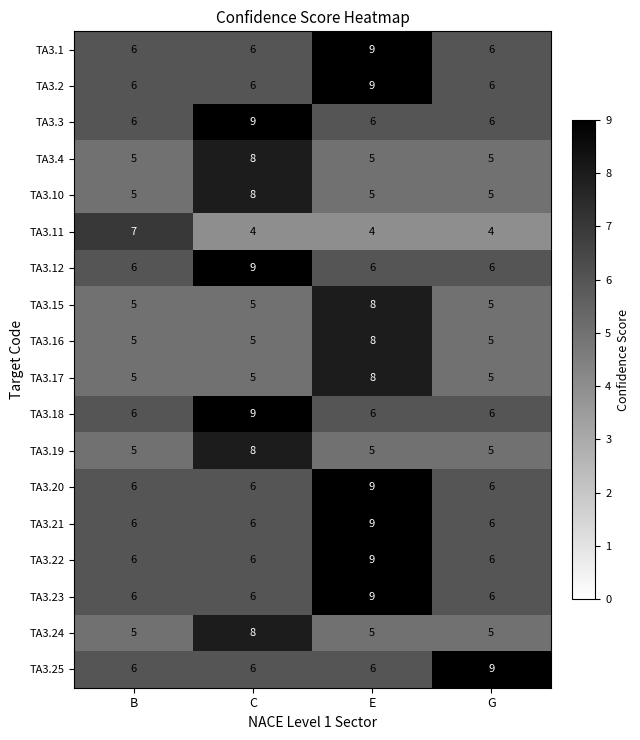

Is it true that TA3.23 equals 6 at C?

True